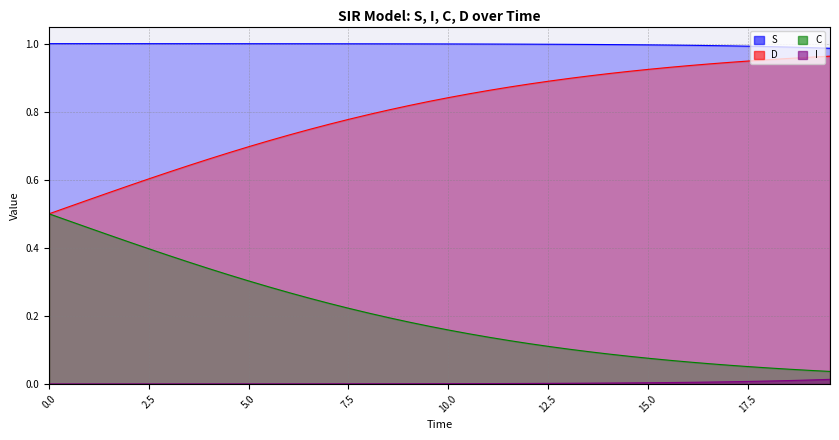

Does the chart have visible grid lines?

Yes